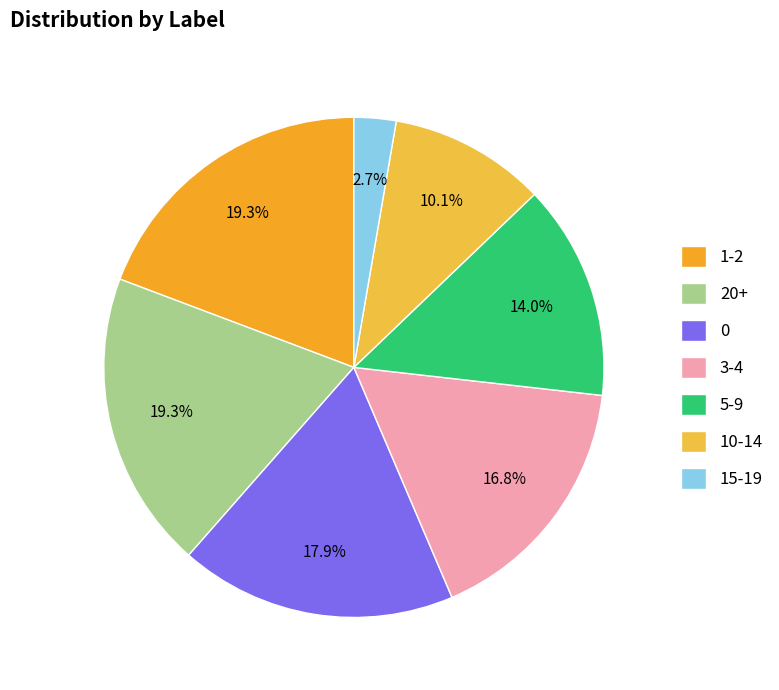

Which category has the smallest portion of the pie?

15-19